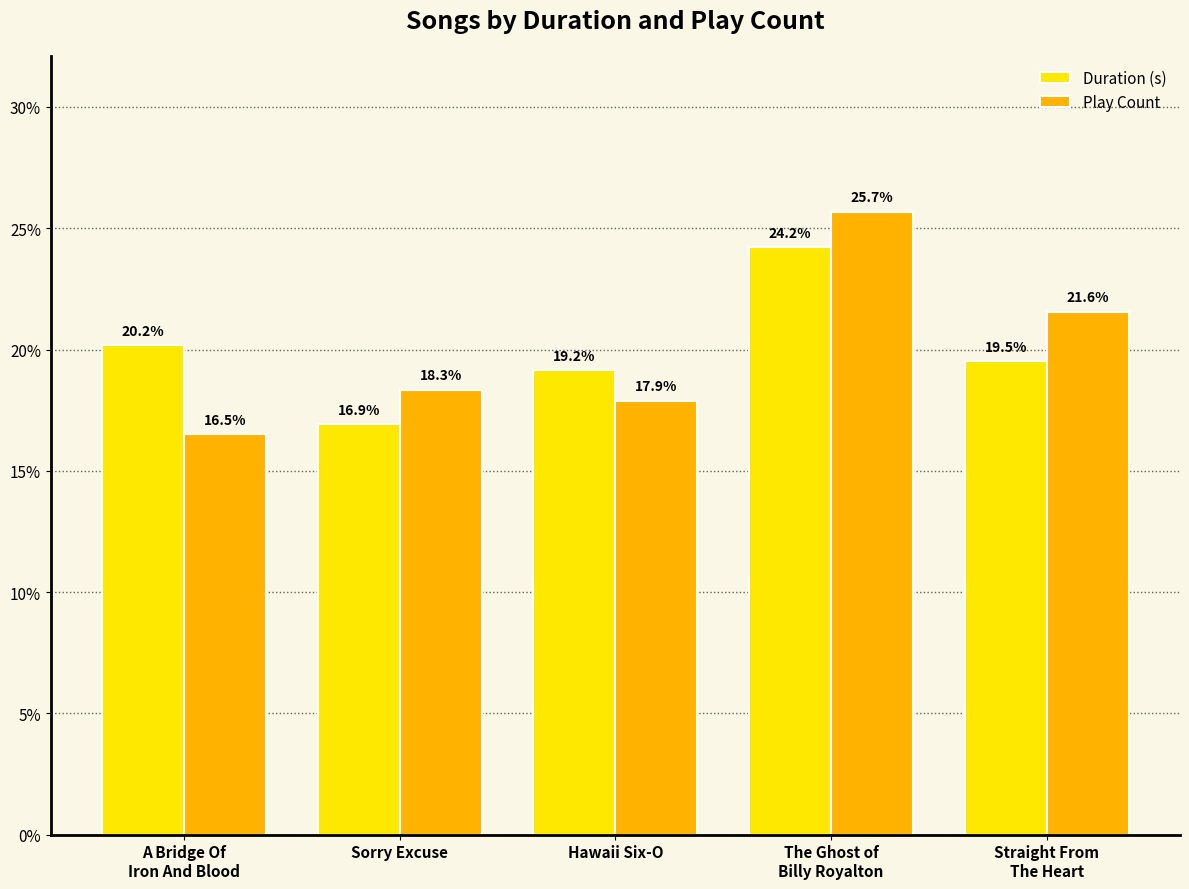

Which series has the largest range (max minus min)?

Play Count